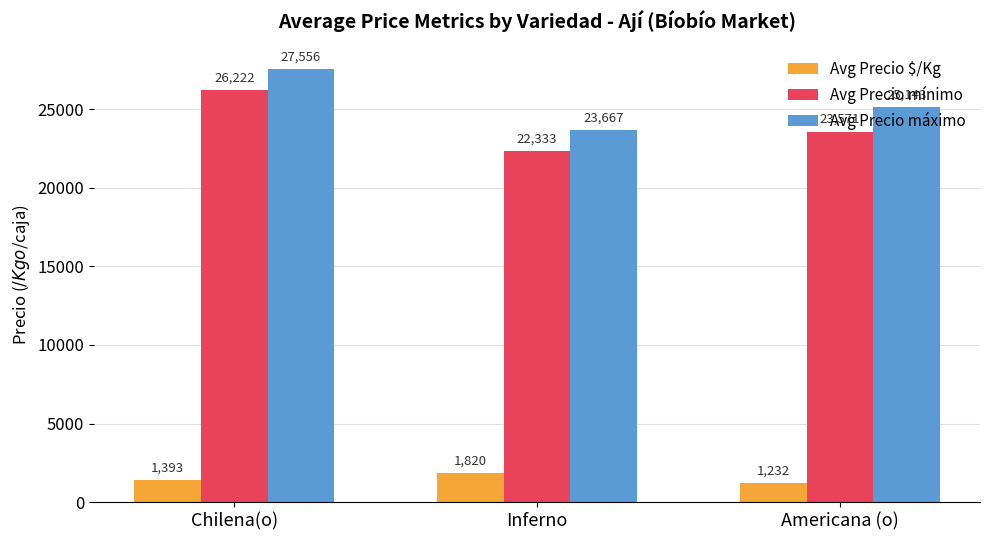

Where is Avg Precio $/Kg nearest to the value 1526?

Chilena(o)